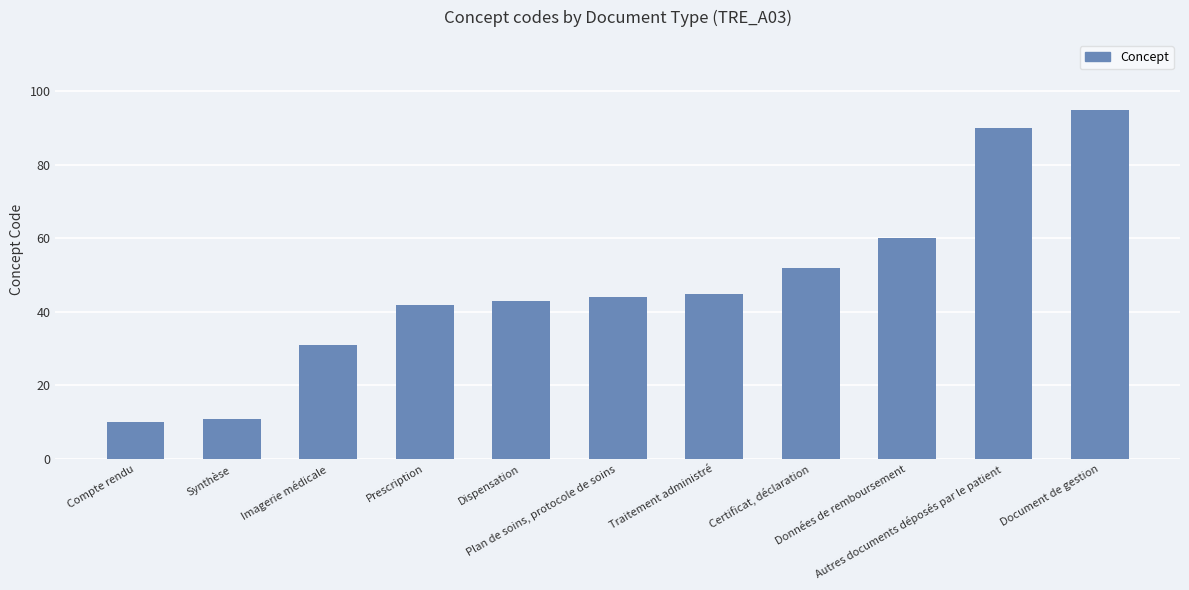

What is the label of the 10th bar from the right?

Synthèse